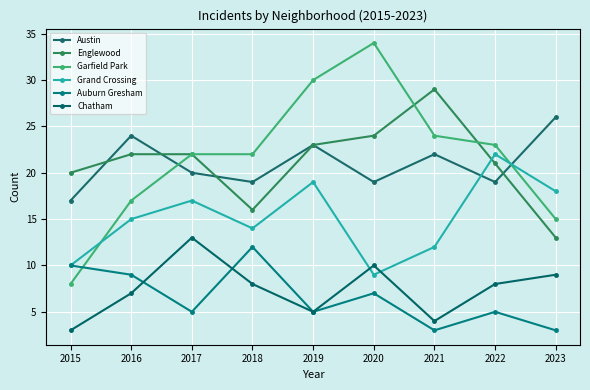

Between which two adjacent categories do Auburn Gresham and Chatham first intersect?

2016 and 2017